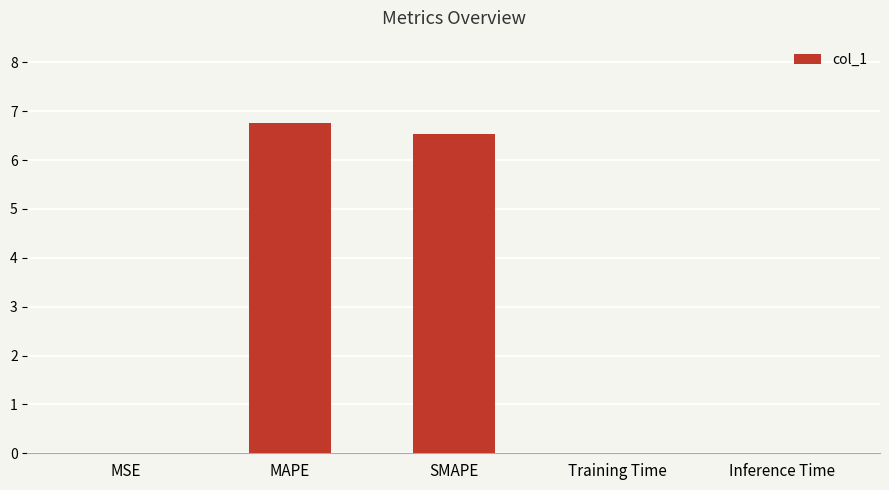

What is the sum of all values?

13.3